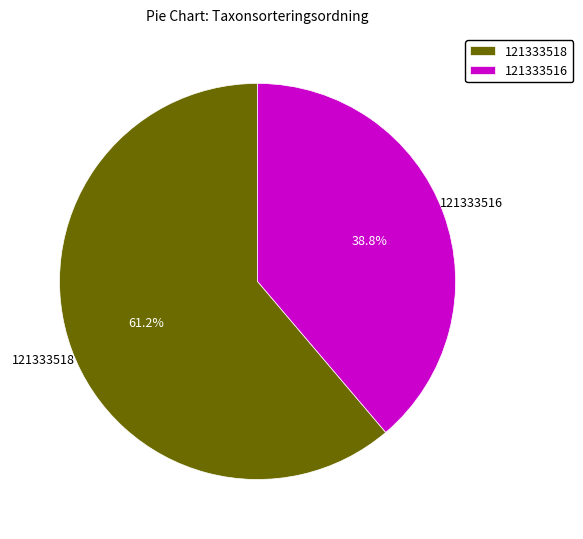

True or false: 121333516 accounts for 39% of the total.

True